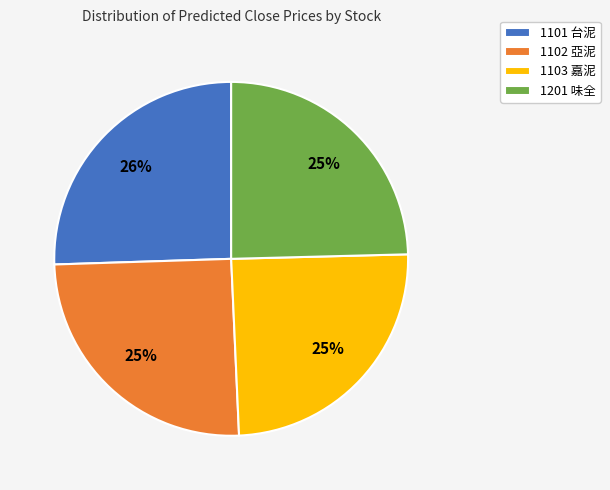

True or false: 1101 台泥 accounts for 26% of the total.

True